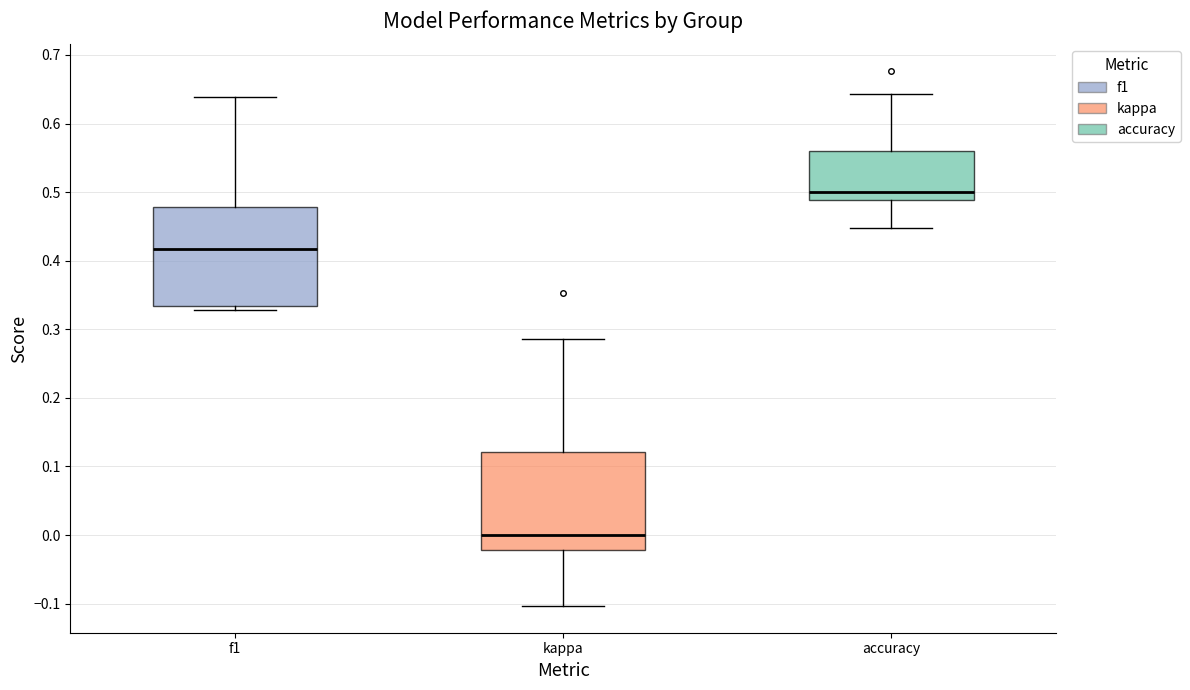

Reading left to right, transcribe this box plot: for each box, give where its median line is, the range the box spans, and where its two whiskers end, as read against the y-axis. The values are not printed on the chart, so give them approximately, as read against the axis.

f1: median 0.42, box 0.33 to 0.48, whiskers 0.33 (just below the box's lower edge) to 0.64
kappa: median 0.00, box -0.02 to 0.12, whiskers -0.10 to 0.29
accuracy: median 0.50, box 0.49 to 0.56, whiskers 0.45 to 0.64